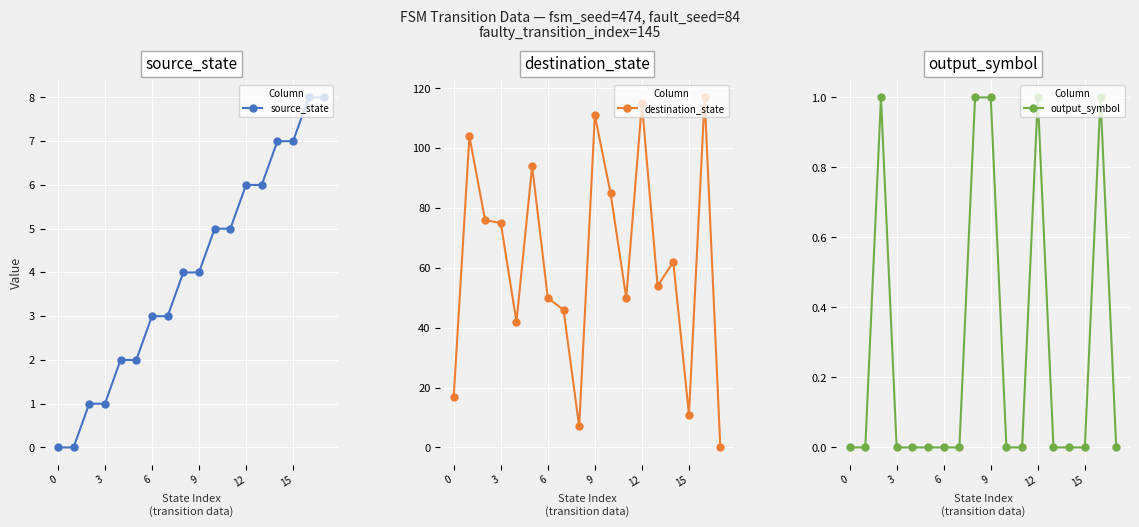

The value of destination_state at 0 is 30. True or false?

False